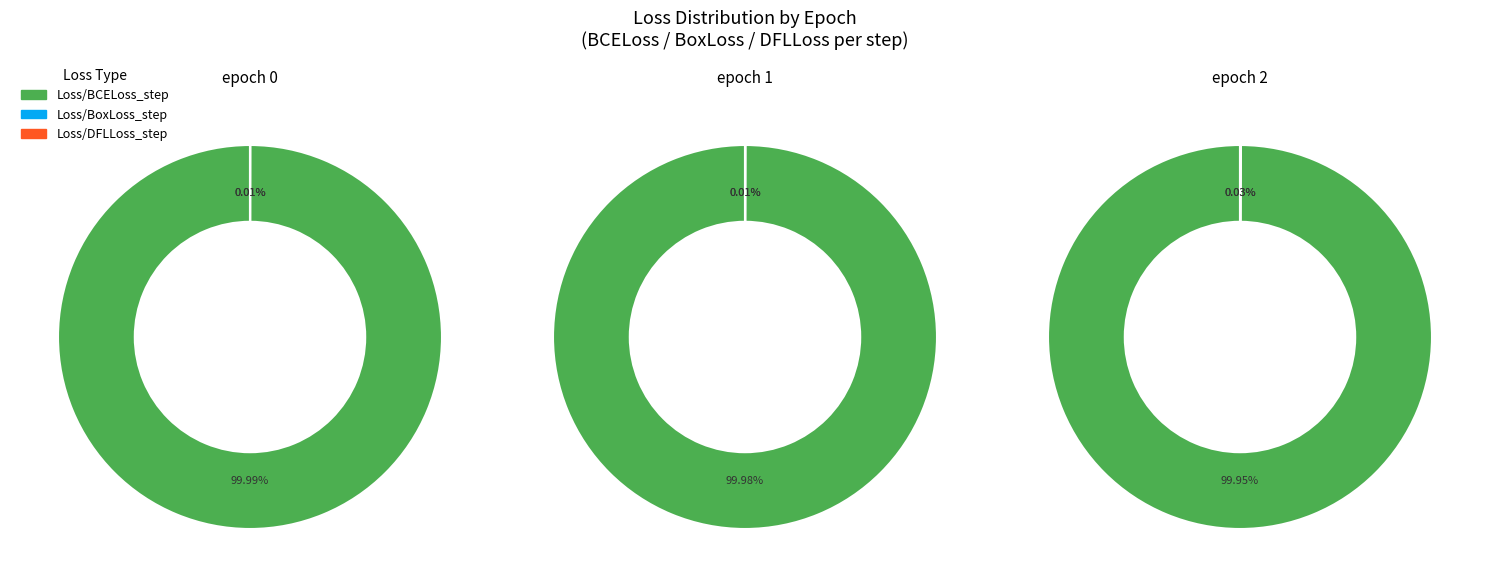

Which slice is the largest?

epoch 0